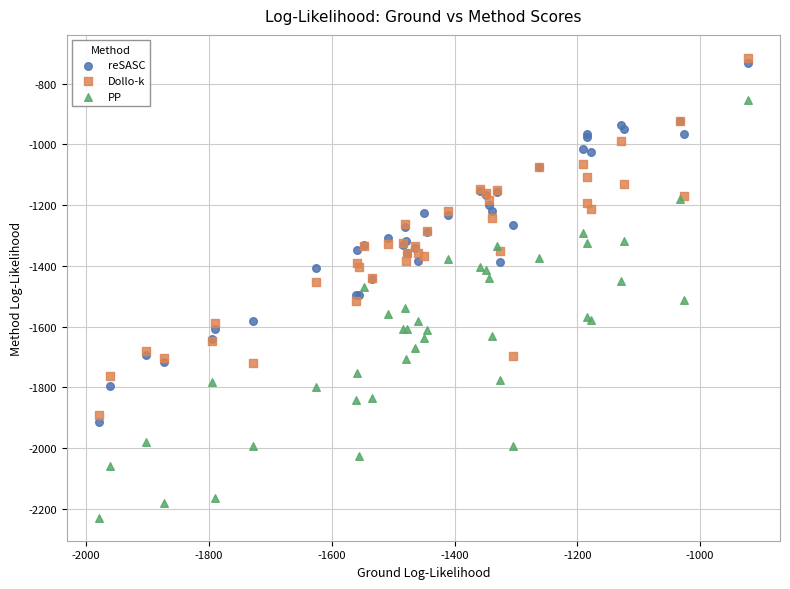

What are all the series names shown in the legend?

reSASC, Dollo-k, PP